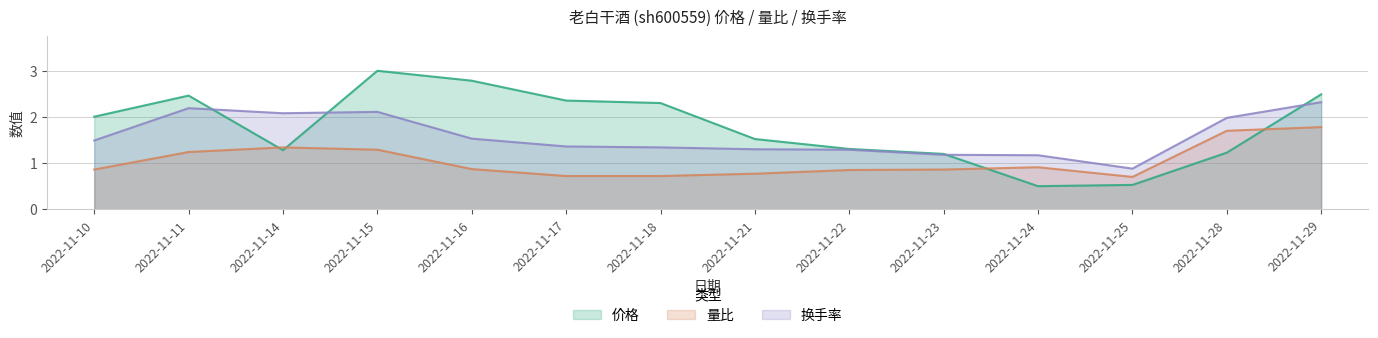

Rank the series by their maximum value, from lowest to highest.

量比, 换手率, 价格